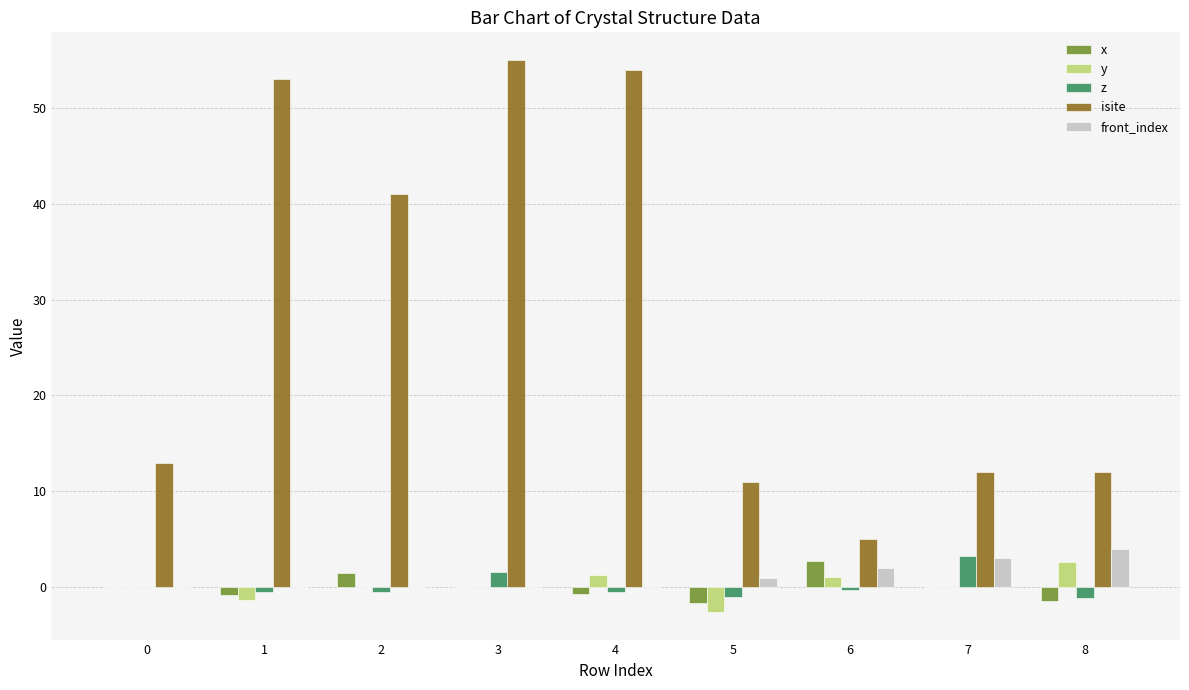

Is the value of front_index at 7 greater than the value of x at 8?

Yes